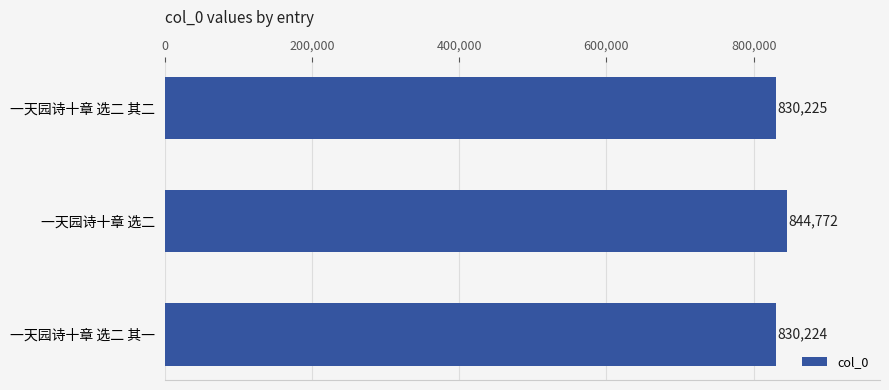

List the labels in order of value, largest first.

一天园诗十章 选二, 一天园诗十章 选二 其二, 一天园诗十章 选二 其一